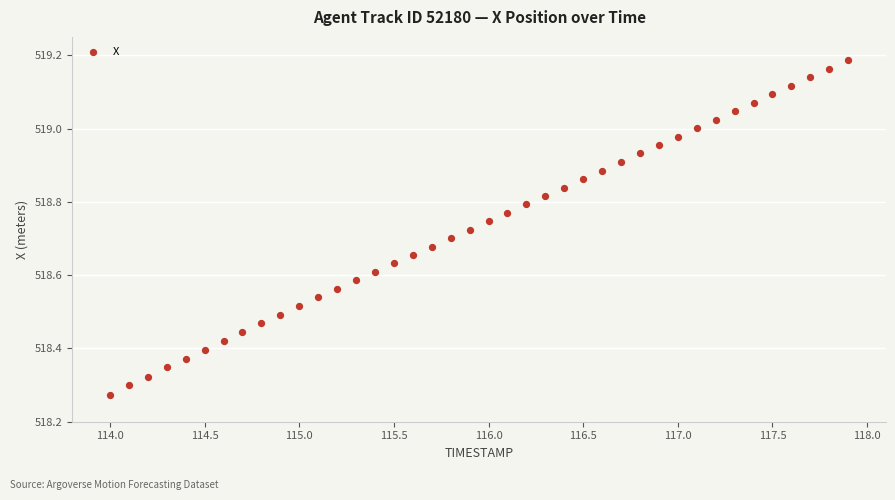

What is the range of X values (max minus min)?

3.9